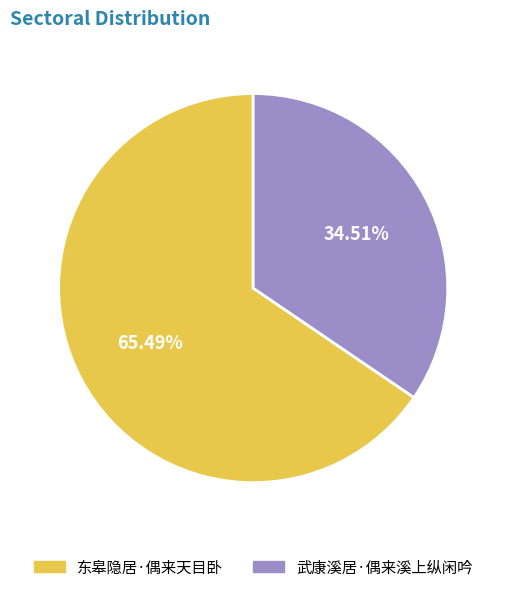

To the nearest percent, what portion does 东皋隐居·偶来天目卧 represent?

65%